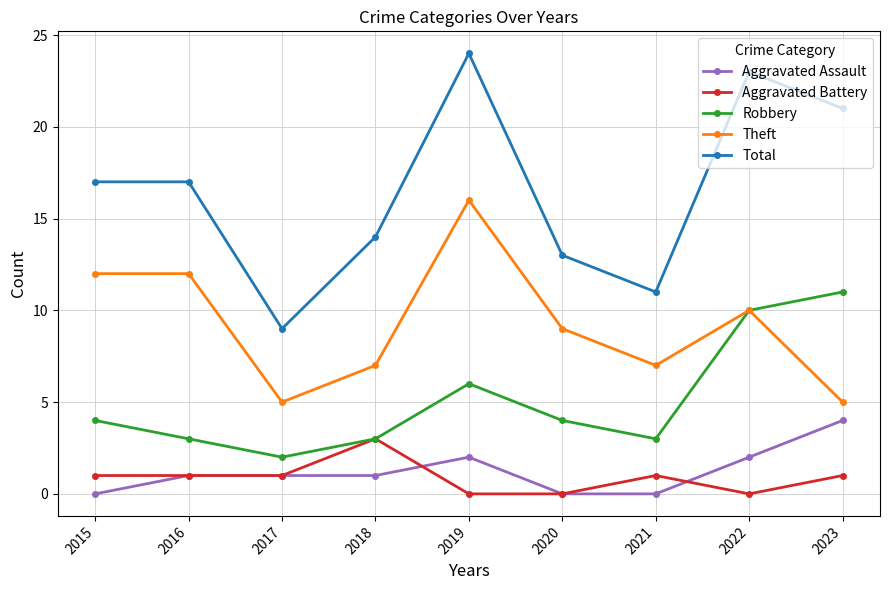

Reading right to left, extract all data points from this chart.

Aggravated Assault: 4	2	0	0	2	1	1	1	0
Aggravated Battery: 1	0	1	0	0	3	1	1	1
Robbery: 11	10	3	4	6	3	2	3	4
Theft: 5	10	7	9	16	7	5	12	12
Total: 21	23	11	13	24	14	9	17	17